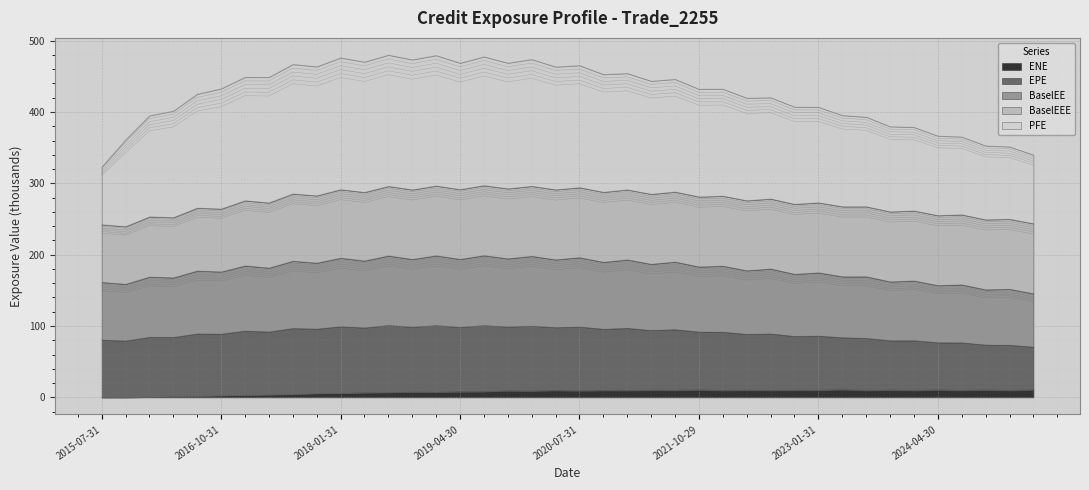

What is the greatest value displayed?

479.9